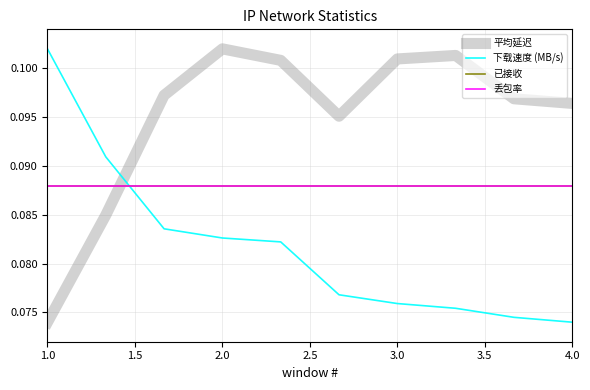

Reading left to right, list all the values displayed in this chart.

平均延迟: 0.1	0.1	0.1	0.1	0.1	0.1	0.1	0.1	0.1	0.1
下载速度 (MB/s): 0.1	0.1	0.1	0.1	0.1	0.1	0.1	0.1	0.1	0.1
已接收: 0.1	0.1	0.1	0.1	0.1	0.1	0.1	0.1	0.1	0.1
丢包率: 0.1	0.1	0.1	0.1	0.1	0.1	0.1	0.1	0.1	0.1